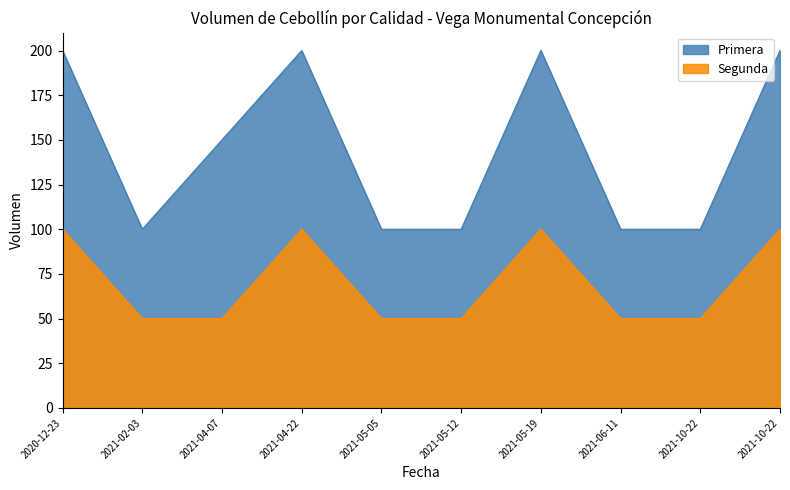

Rank the series by their maximum value, from highest to lowest.

Primera, Segunda